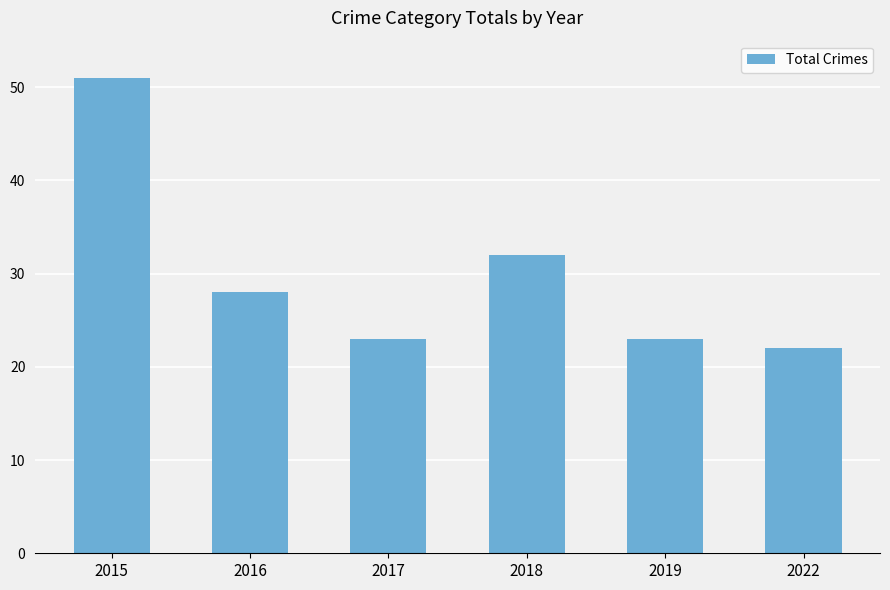

Is it true that the value at 2017 is 13?

False